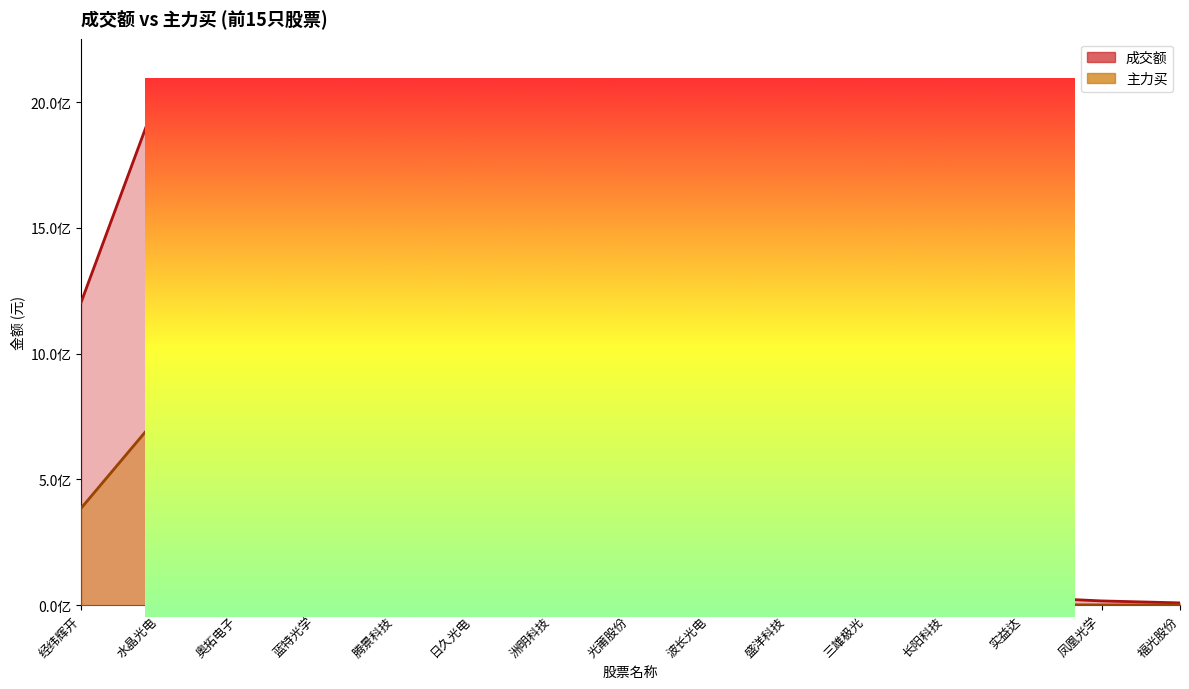

True or false: 主力买 and 成交额 cross at least once.

False